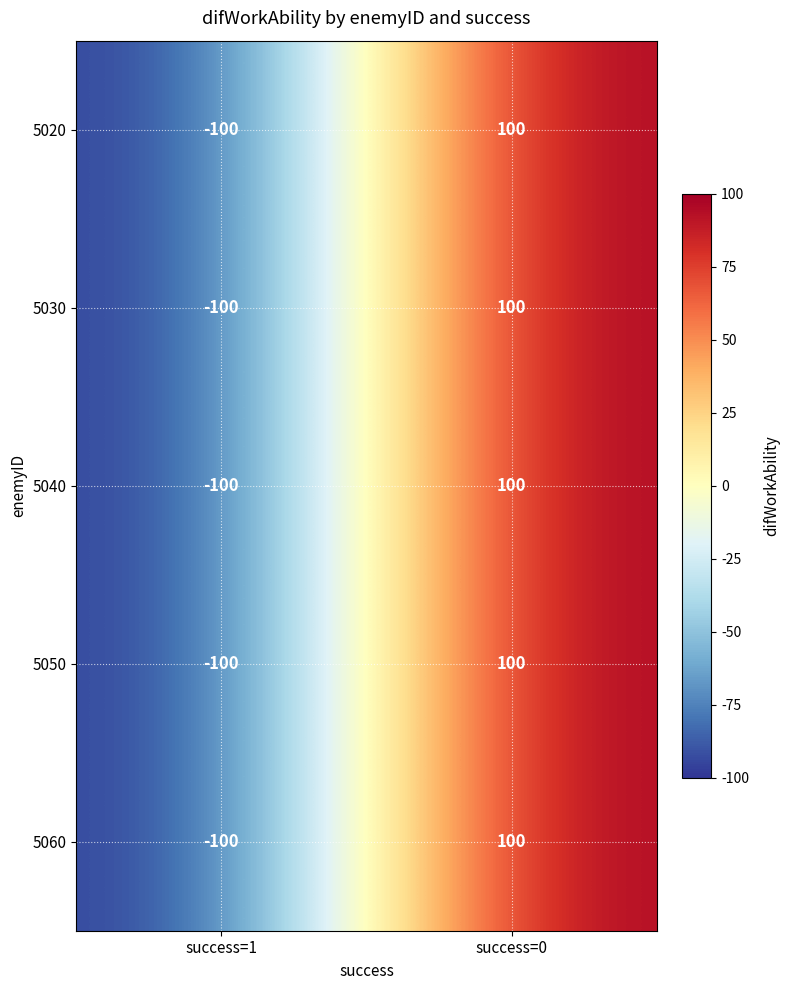

How many series are shown in this chart?

5